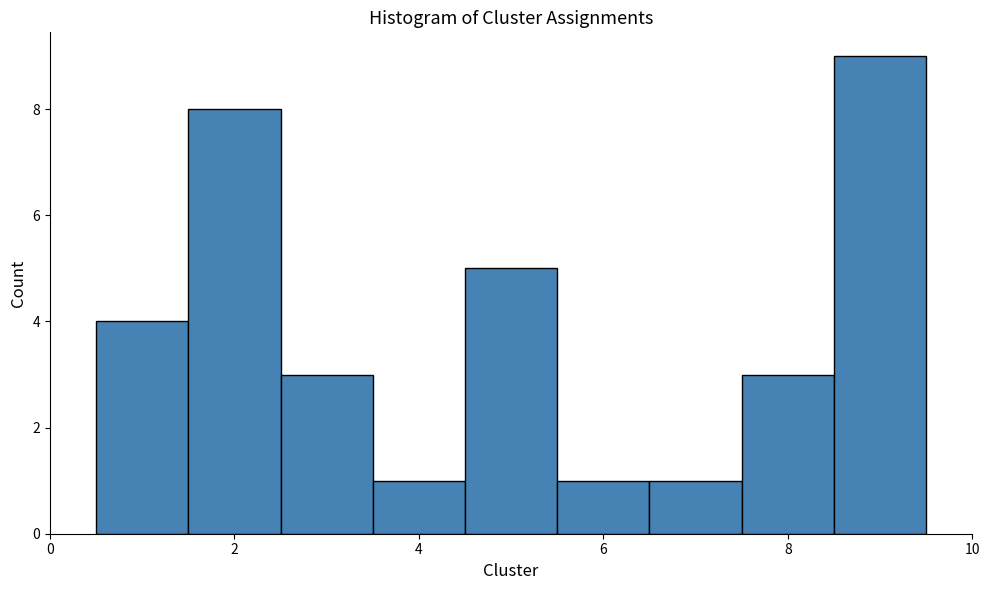

Reading left to right, list every bar in this chart as the range it spans on the x-axis followed by its height. Neither the bar edges nor the heights are printed on the chart, so give them approximately, as read against the axes.

0.5 to 1.5: 4
1.5 to 2.5: 8
2.5 to 3.5: 3
3.5 to 4.5: 1
4.5 to 5.5: 5
5.5 to 6.5: 1
6.5 to 7.5: 1
7.5 to 8.5: 3
8.5 to 9.5: 9